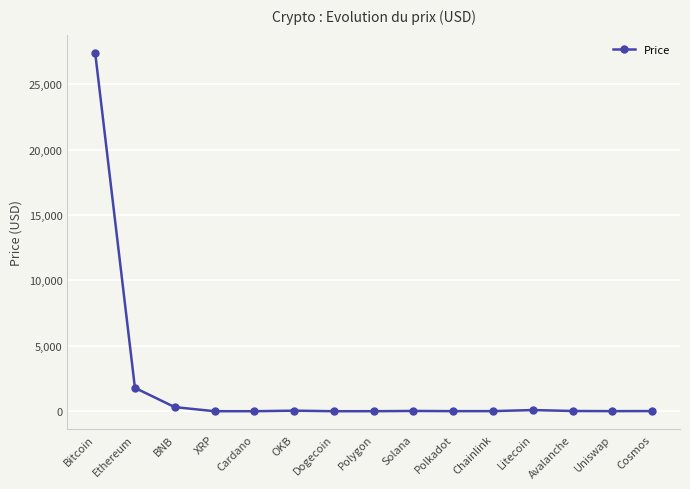

Read the value at Solana.

20.8